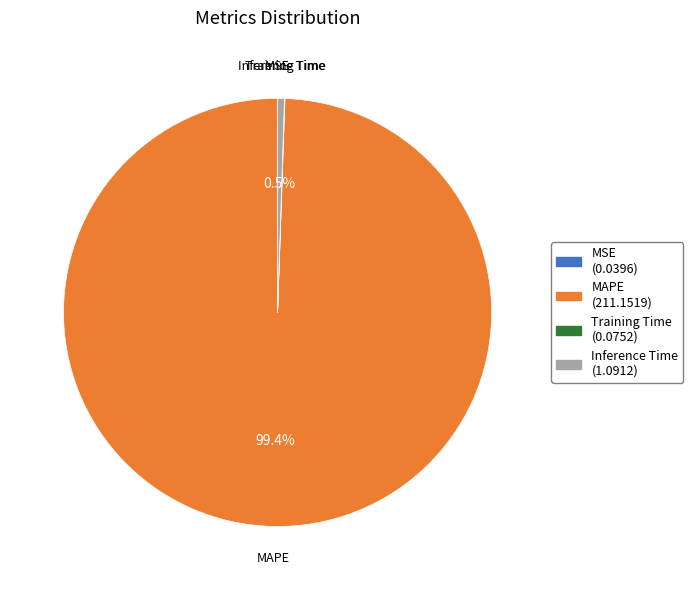

Is it true that MAPE is 99% of the pie?

True